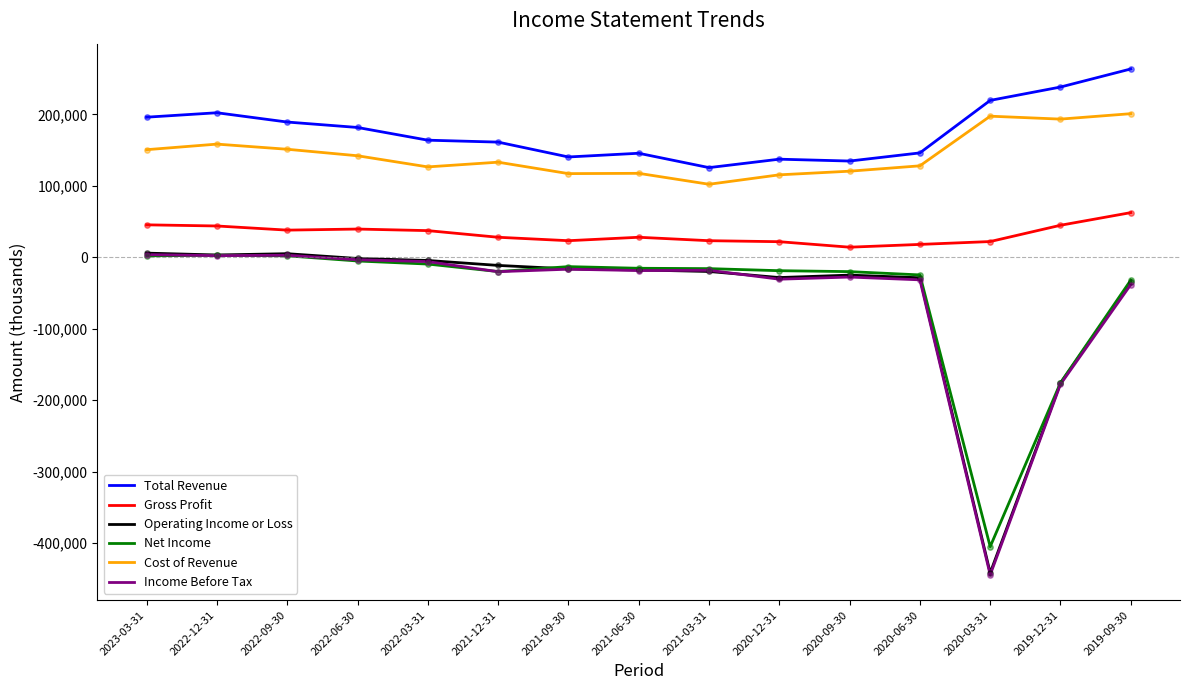

Which series has the largest range (max minus min)?

Income Before Tax